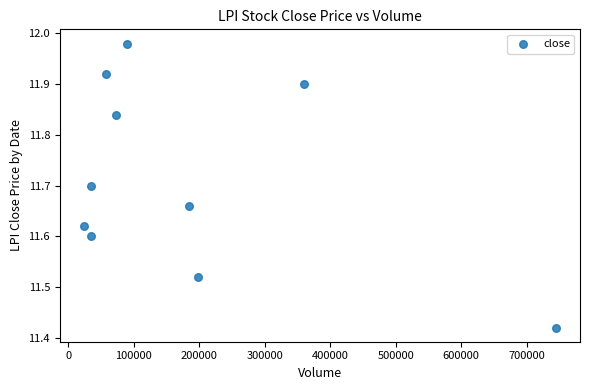

What is the range of X values (max minus min)?

721500.0